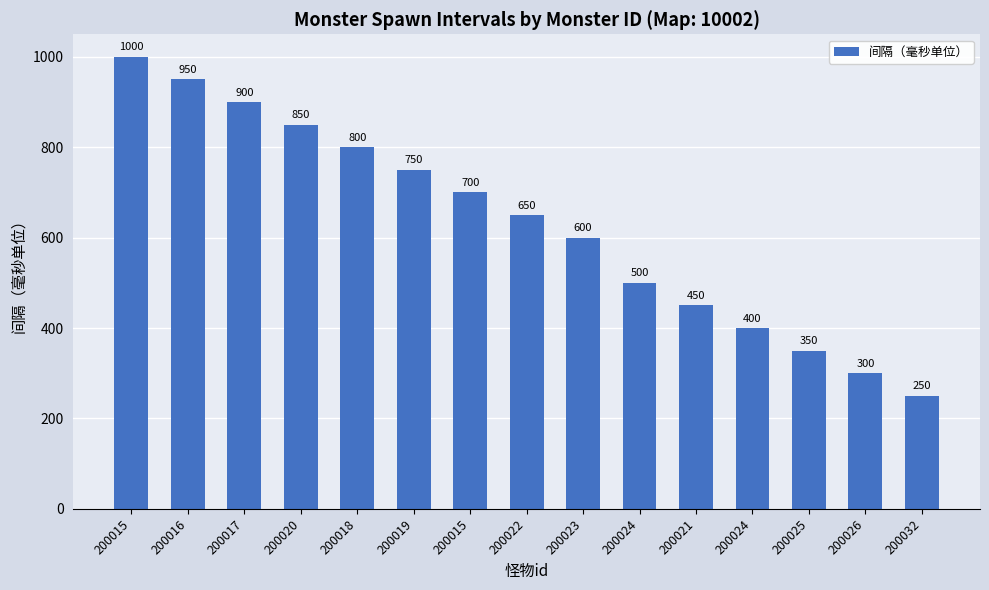

How many bars are there in total?

15